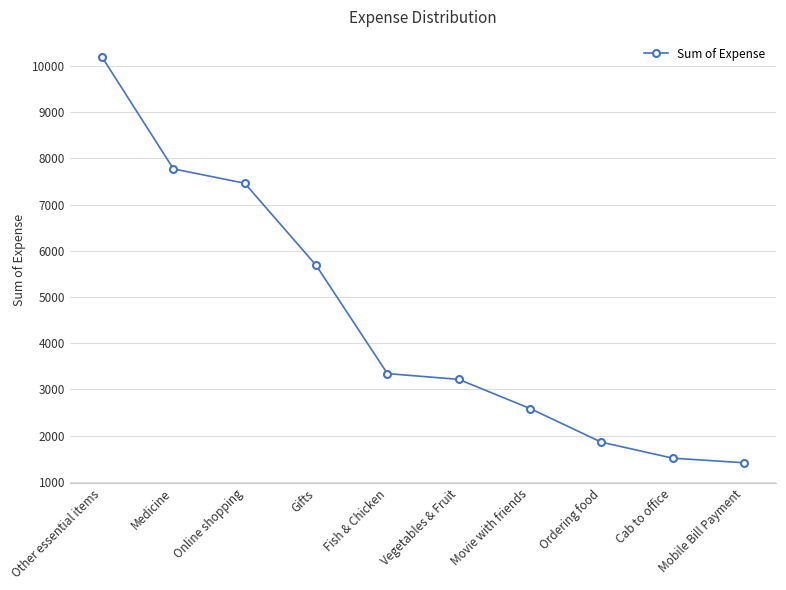

What is the change in value from Other essential items to Ordering food?

-8337.1